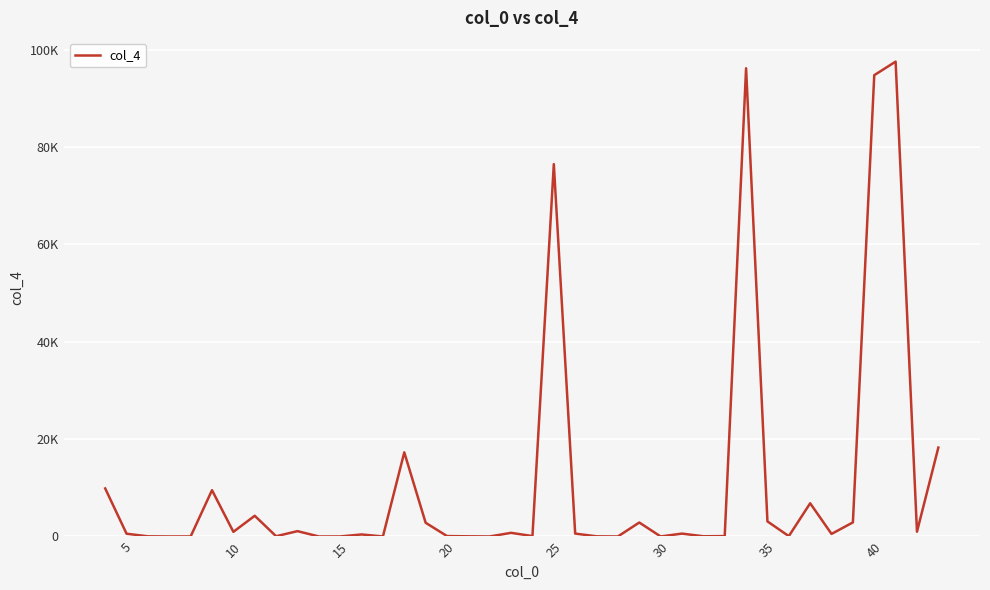

How many values are below 593?

20